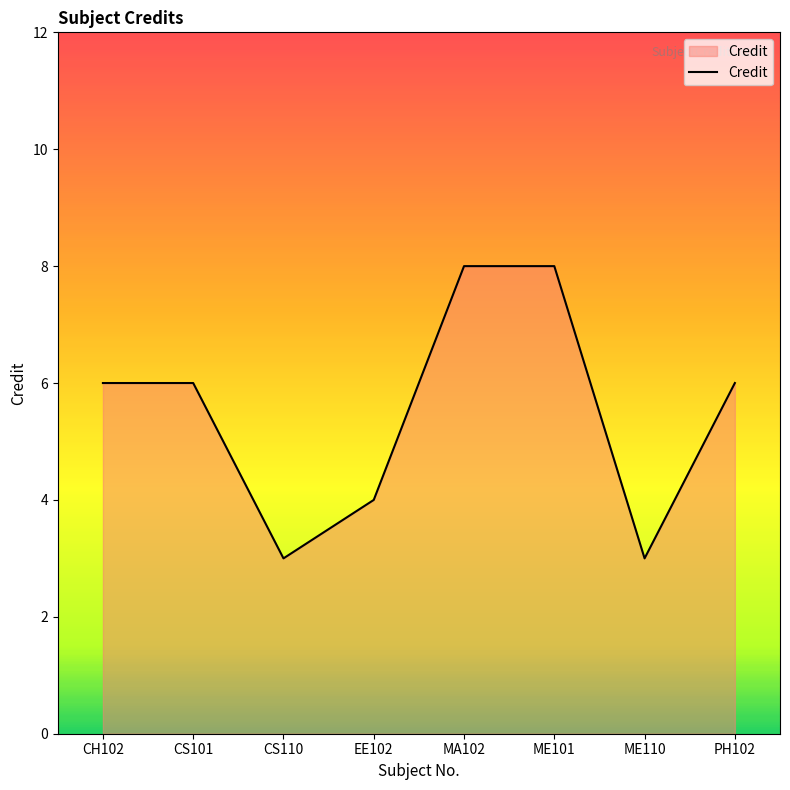

The value at CH102 is 6. True or false?

True